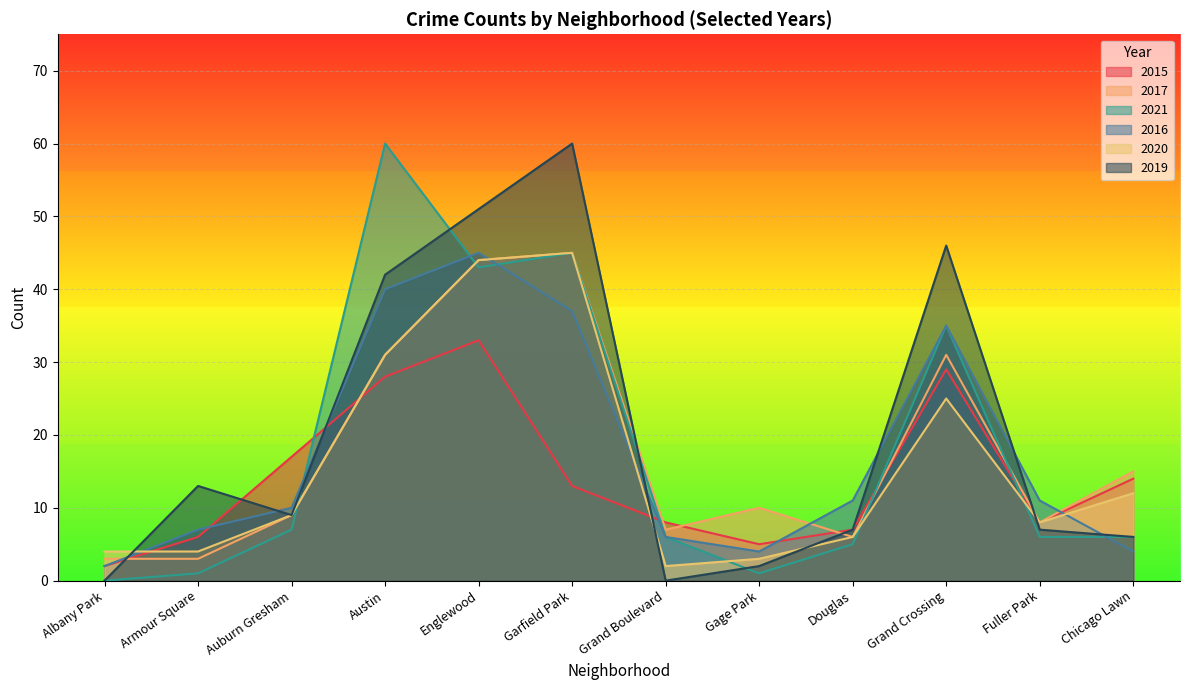

The 2020 series shows 8 at Grand Crossing. True or false?

False